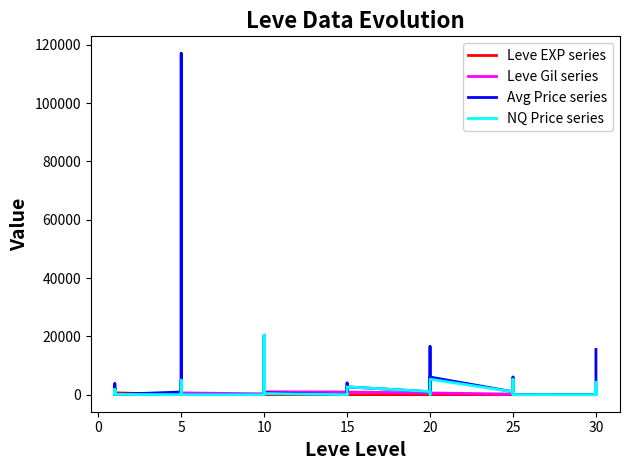

What are all the series names shown in the legend?

Leve EXP series, Leve Gil series, Avg Price series, NQ Price series